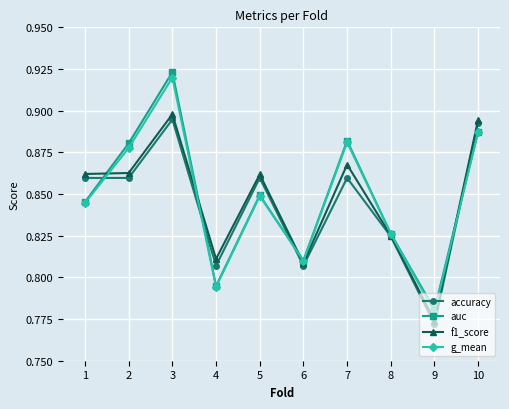

Is the value of g_mean at 10 greater than the value of accuracy at 4?

Yes